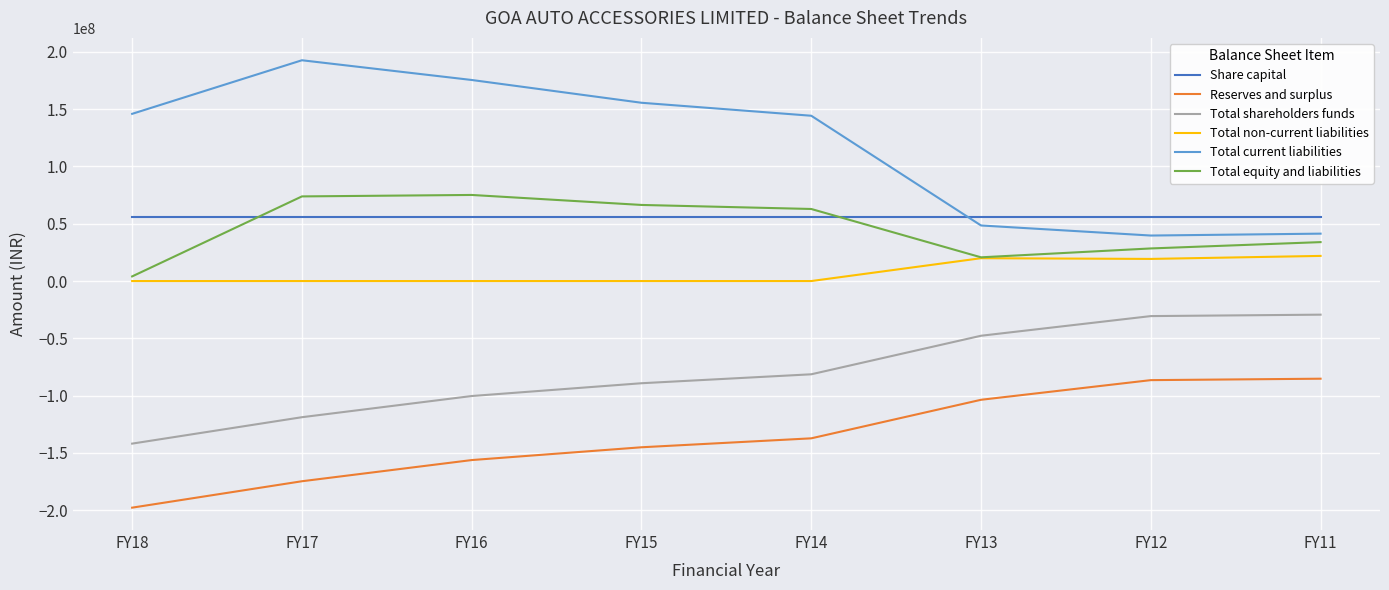

Which series has the largest range (max minus min)?

Total current liabilities